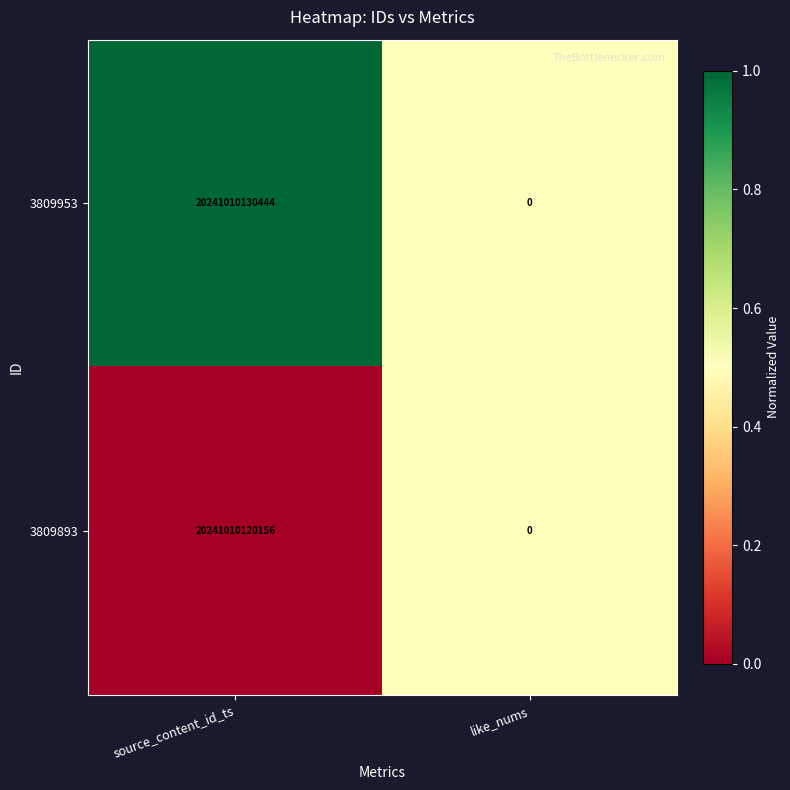

Rank the series by their maximum value, from lowest to highest.

3809893, 3809953